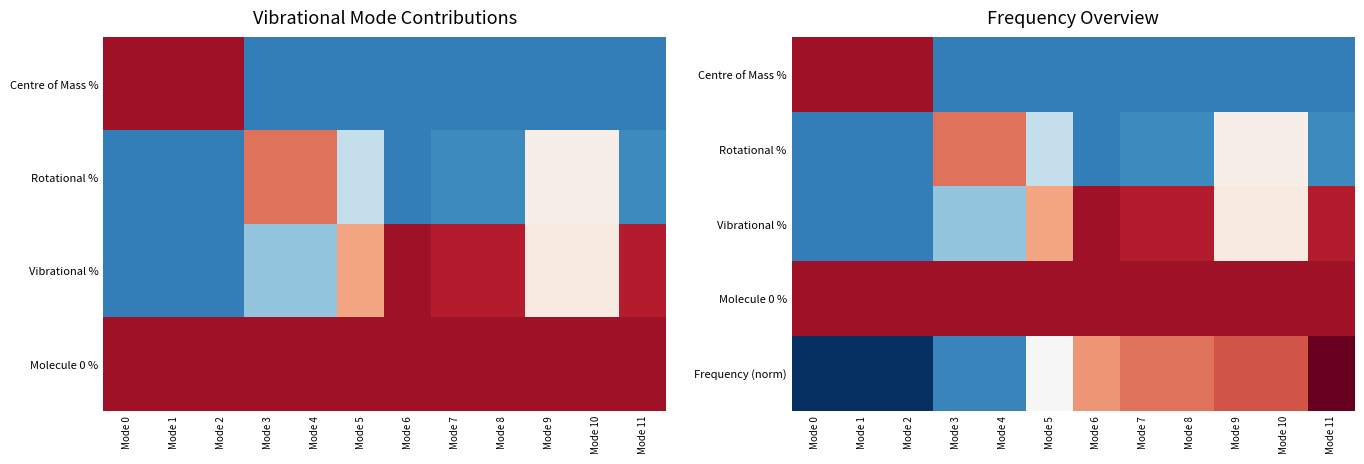

How many data points does each series have?

12